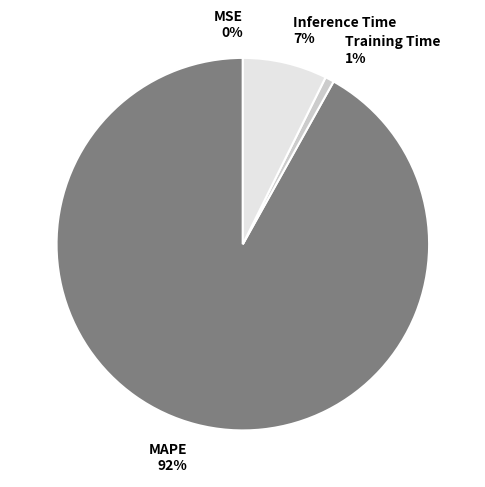

The Inference Time slice represents 7% of the pie. True or false?

True